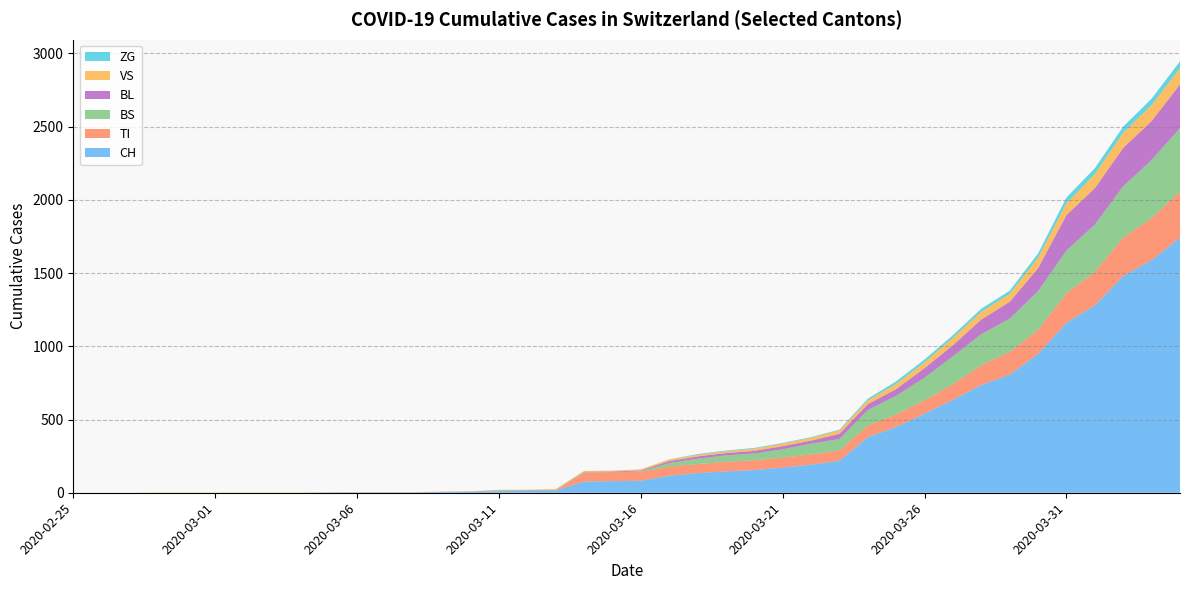

Reading left to right, transcribe all the data shown in this chart.

CH: 0	0	0	0	0	0	0	0	0	2	3	3	3	5	6	11	12	14	76	79	82	116	134	146	155	172	192	218	380	449	540	634	736	806	948	1160	1279	1480	1588	1742
TI: 0	0	0	0	0	0	0	0	0	0	0	0	0	0	0	0	0	0	61	61	61	62	62	65	67	68	70	71	80	85	91	107	136	155	165	202	229	263	287	314
BS: 0	0	0	0	0	0	0	0	0	0	0	0	0	0	0	4	4	4	4	0	4	25	36	44	46	57	73	78	105	128	155	191	211	228	263	292	323	350	397	434
BL: 0	0	0	0	0	0	0	0	0	0	0	0	0	1	2	2	2	2	2	5	5	13	16	16	18	21	21	35	40	46	65	76	100	115	158	242	249	262	266	298
VS: 0	0	0	2	2	2	2	2	2	2	2	2	2	2	2	3	3	5	6	6	8	11	11	12	15	17	19	24	25	35	41	50	53	54	71	81	96	104	109	112
ZG: 0	0	0	0	0	0	0	0	0	0	0	0	0	0	0	0	0	0	0	0	0	1	5	5	5	5	5	5	12	18	18	18	21	21	29	39	40	41	44	46